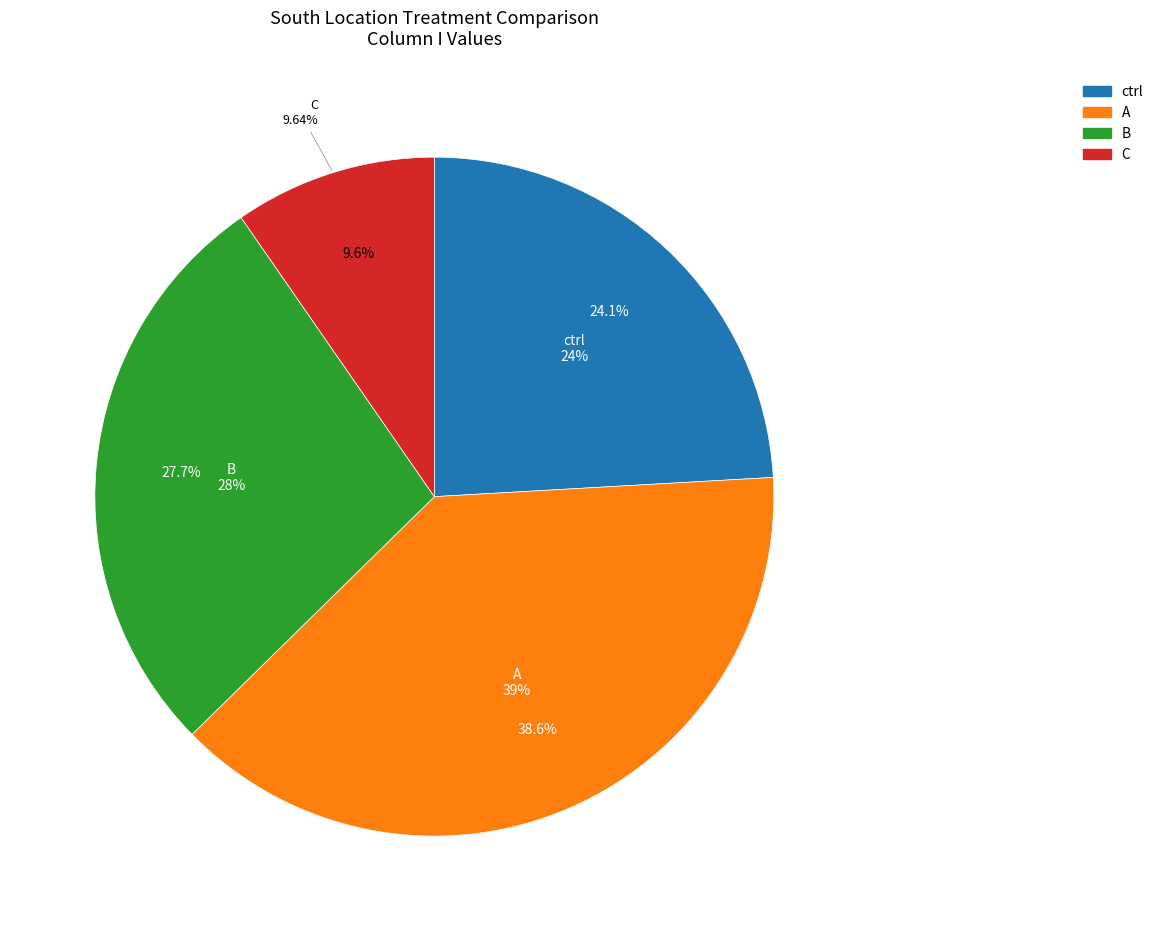

Approximately how many times larger is the value at A compared to C?

4.0